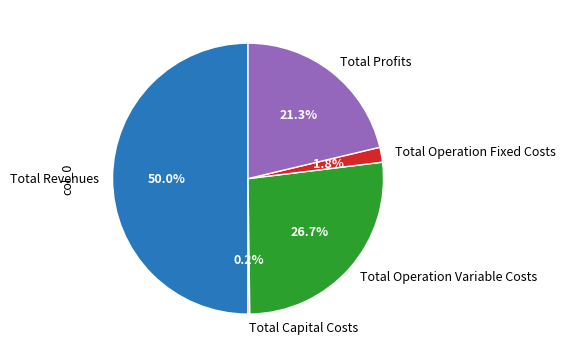

Which slice is the largest?

Total Revenues